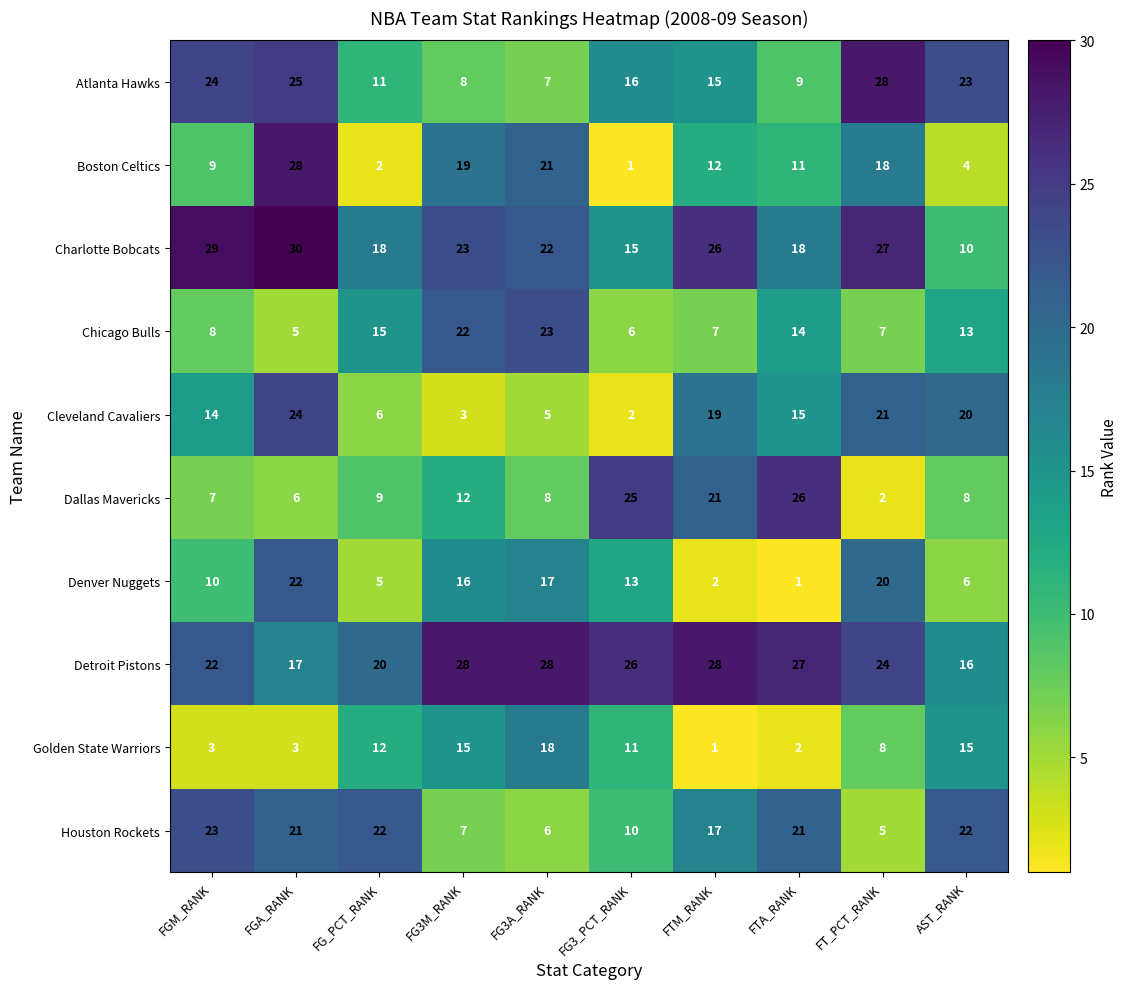

Which series changed the most between FGA_RANK and AST_RANK?

Boston Celtics